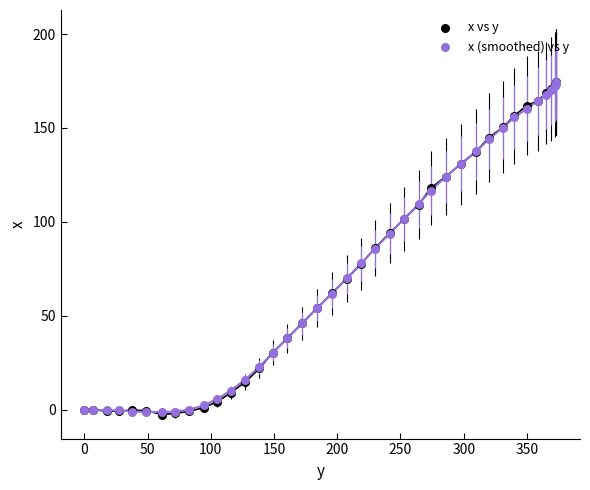

What are all the series names shown in the legend?

x vs y, x (smoothed) vs y